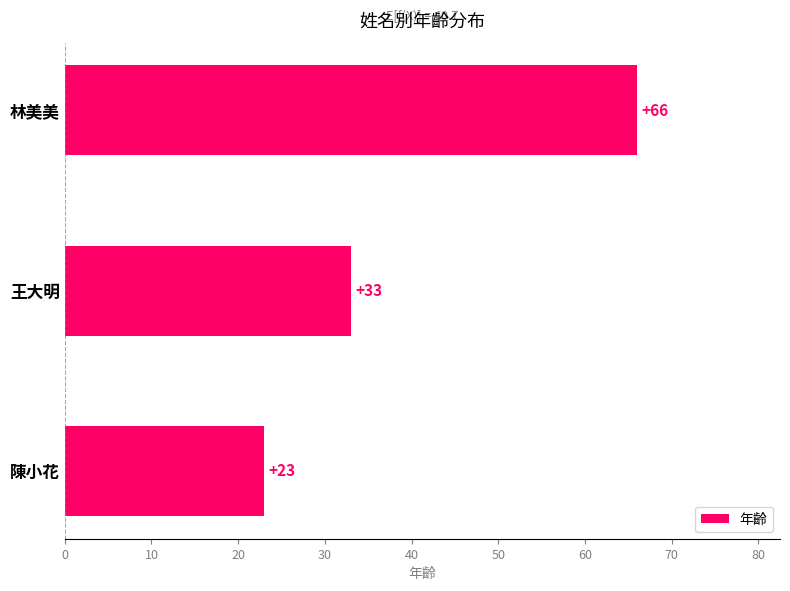

Count the values in the range 23 to 66.

3